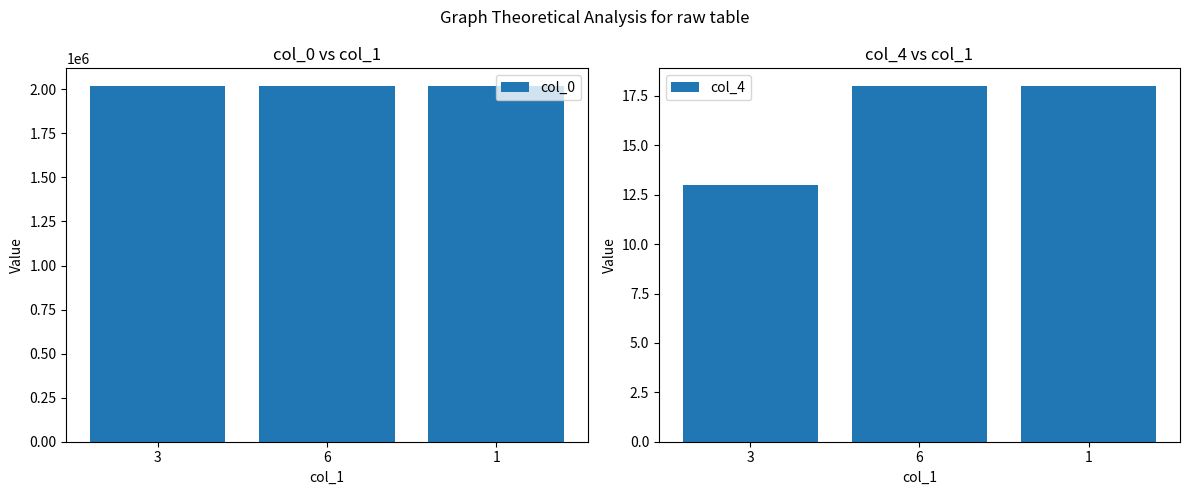

What is the label of the 3rd bar from the left?

1